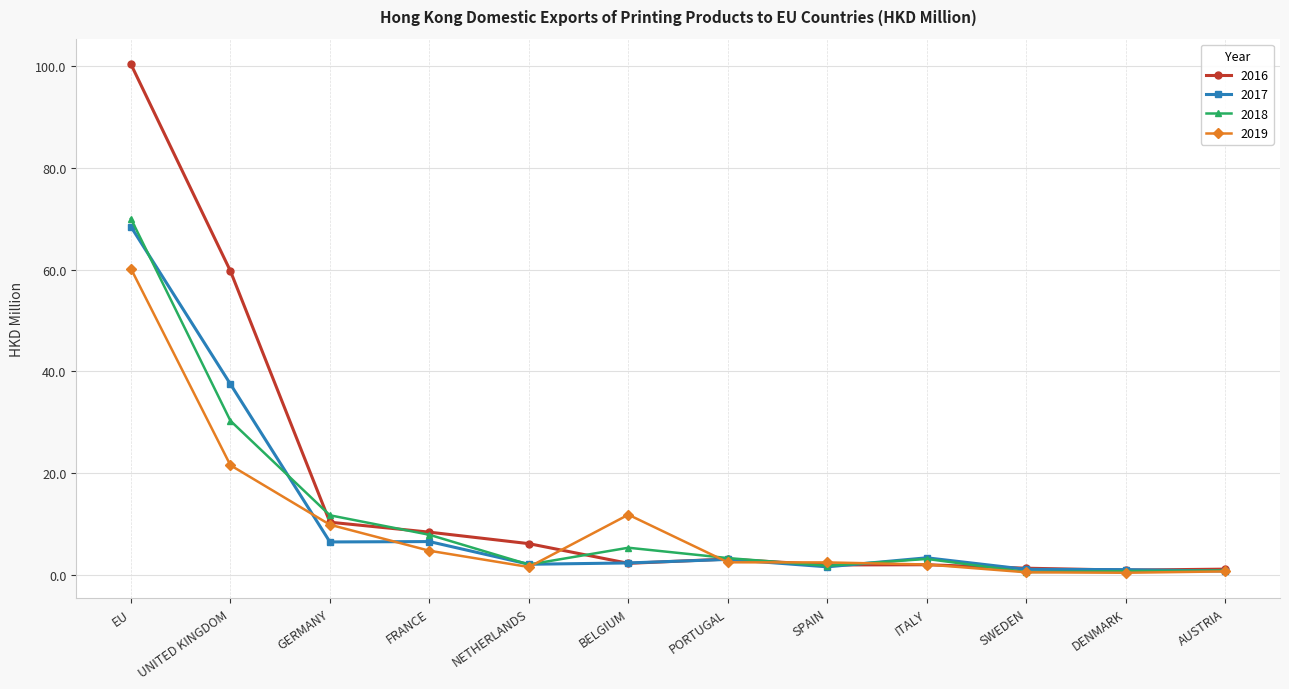

Which series has the largest range (max minus min)?

2016